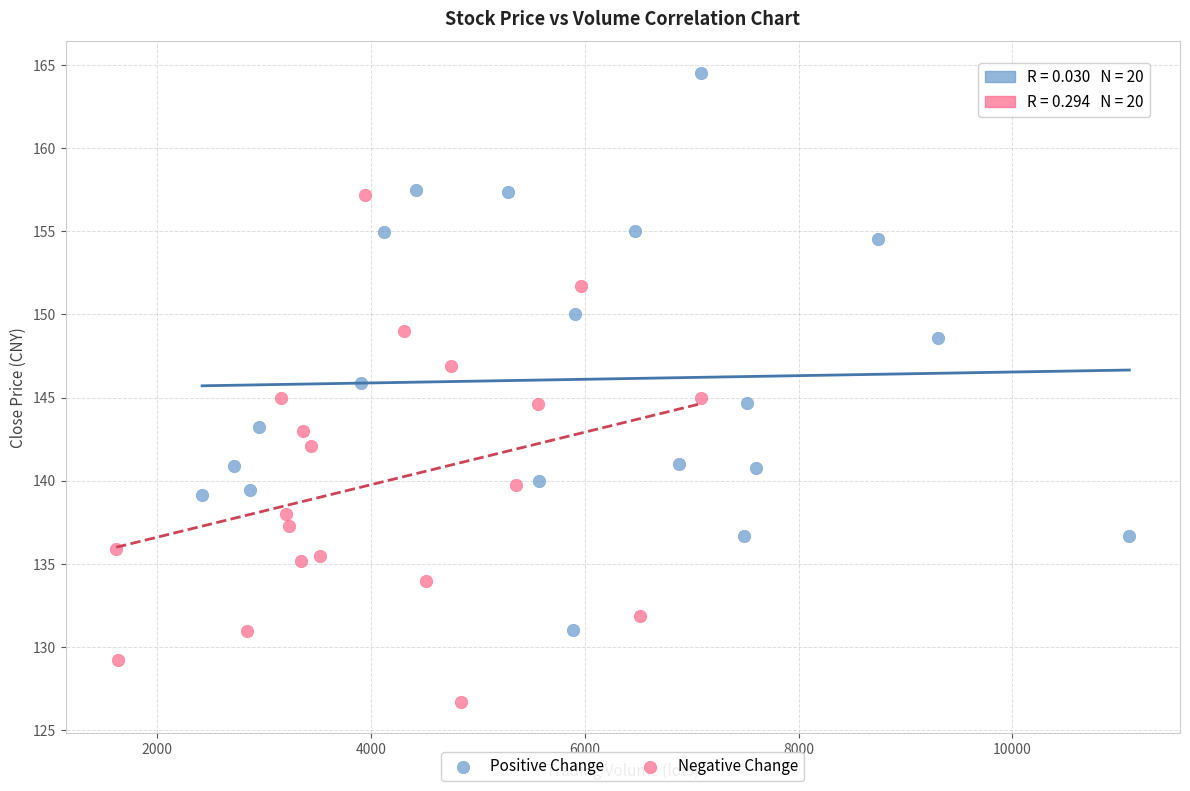

Which series contains the lowest Y value?

Negative Change